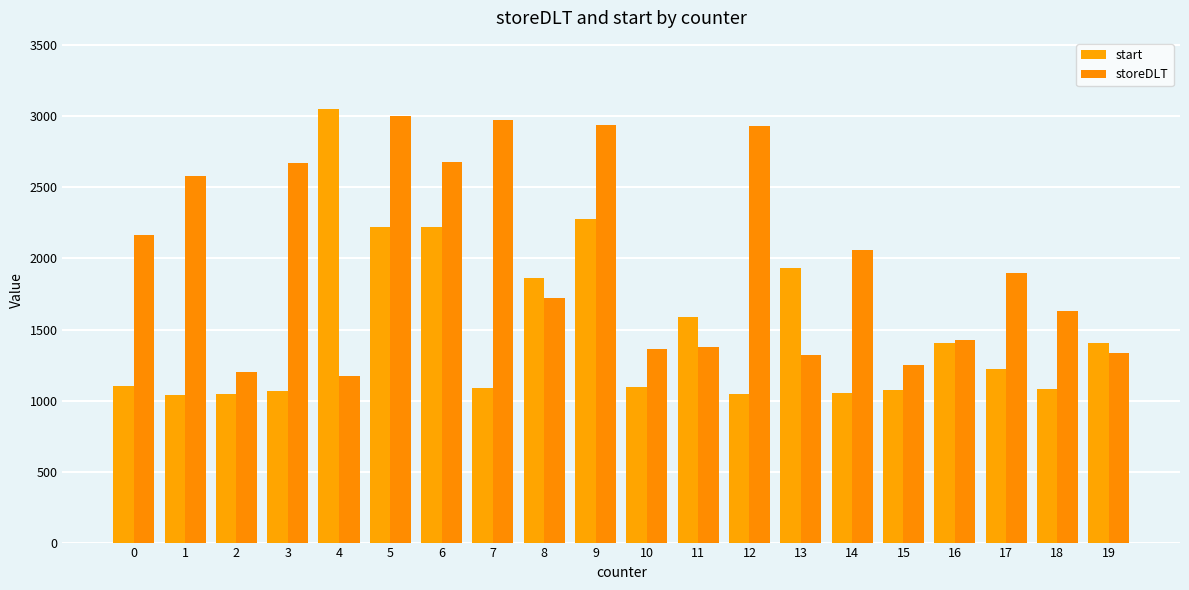

List the labels in order of start value, largest first.

4, 9, 6, 5, 13, 8, 11, 16, 19, 17, 0, 10, 7, 18, 15, 3, 14, 2, 12, 1